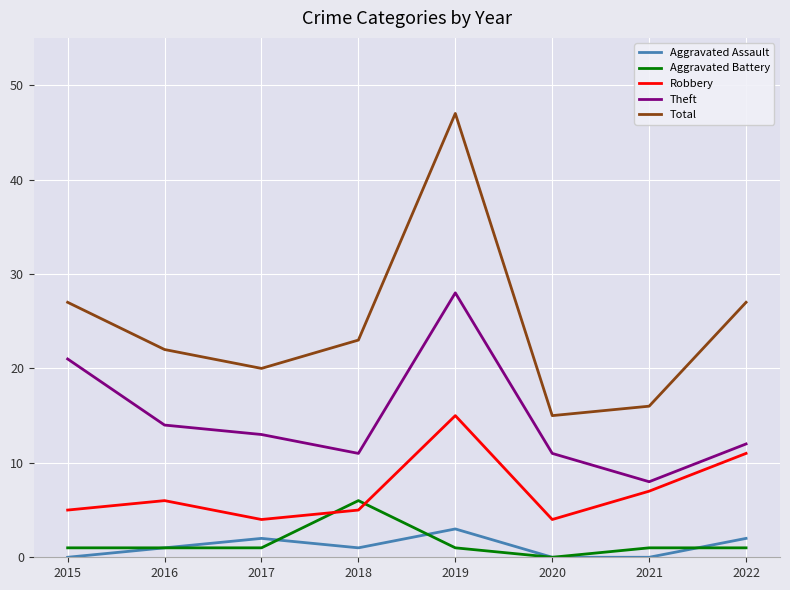

How many lines are shown in the chart?

5